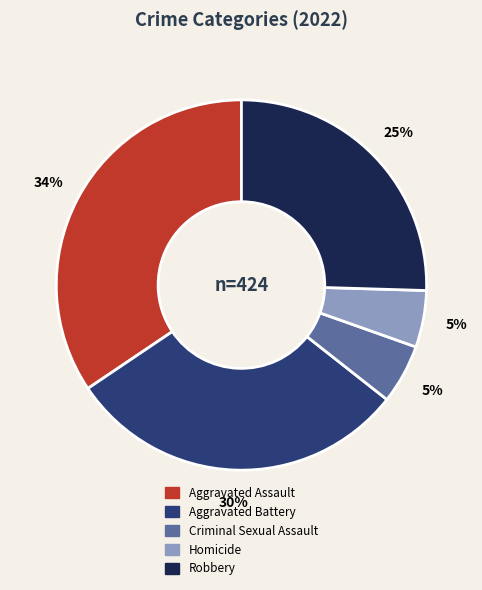

Does Criminal Sexual Assault represent more than half of the total?

No